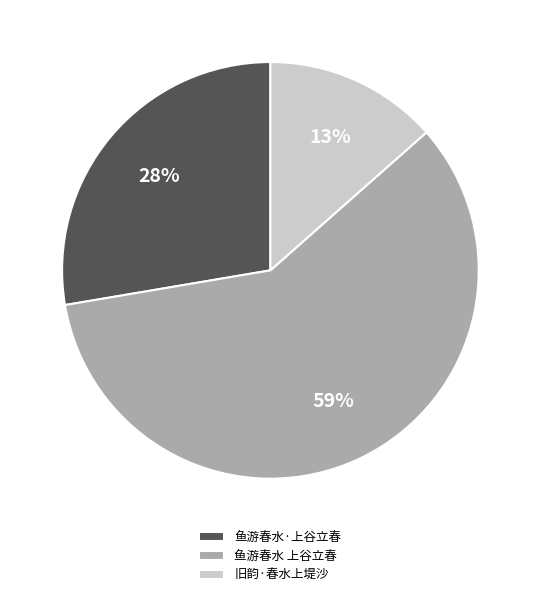

Which slice is the largest?

鱼游春水 上谷立春